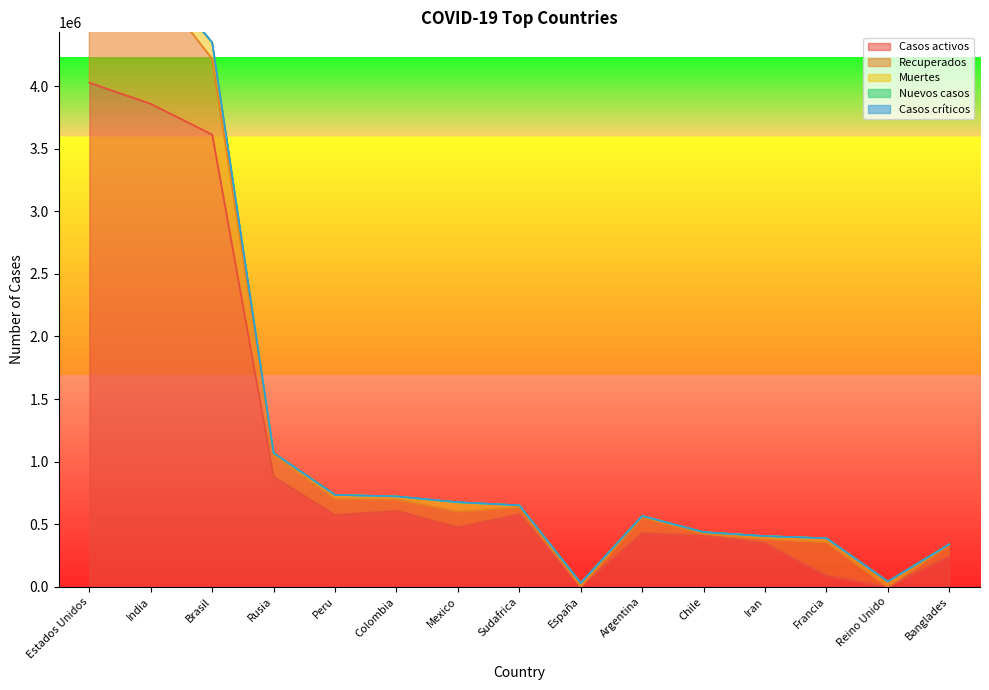

How many distinct data groups are displayed?

5